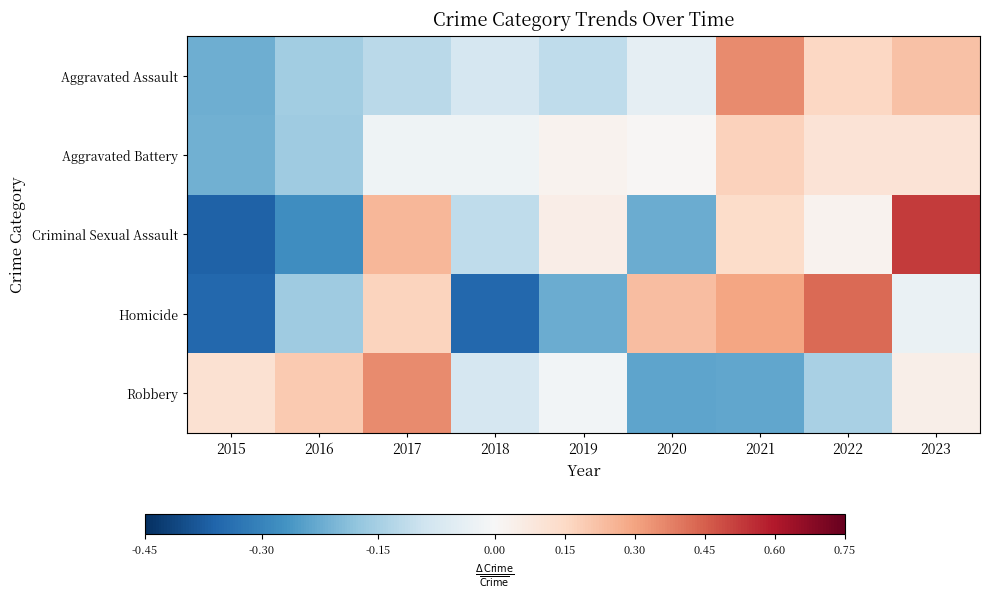

What is the difference between the highest and lowest values at 2018?

0.3